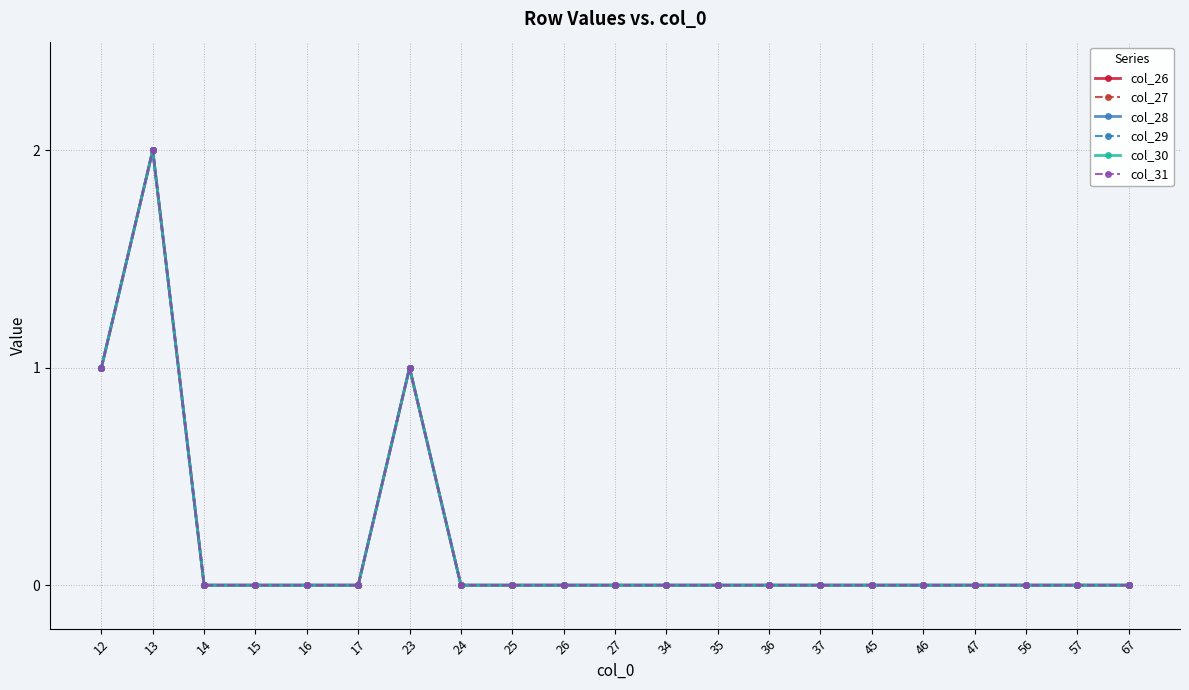

How many lines are shown in the chart?

6